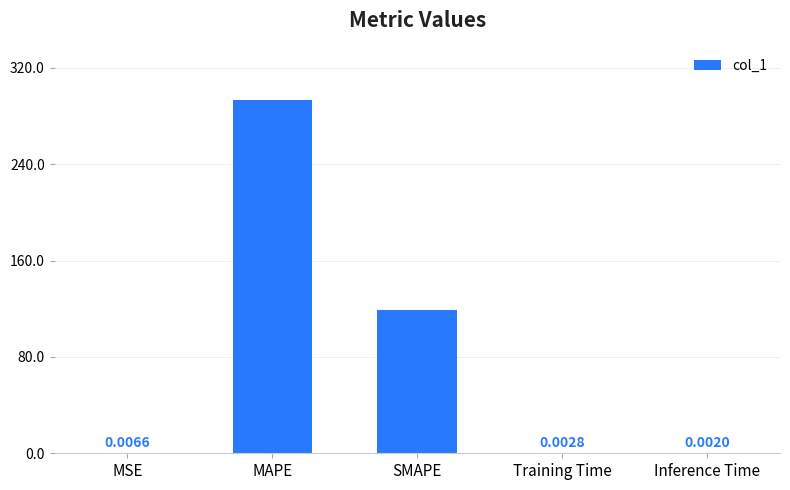

Are the bars horizontal?

No